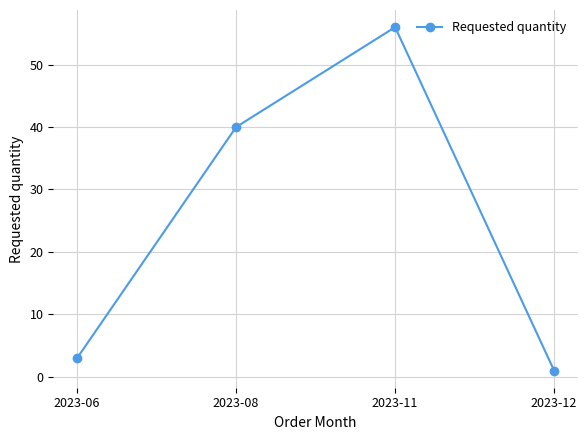

List the labels in order of value, smallest first.

2023-12, 2023-06, 2023-08, 2023-11